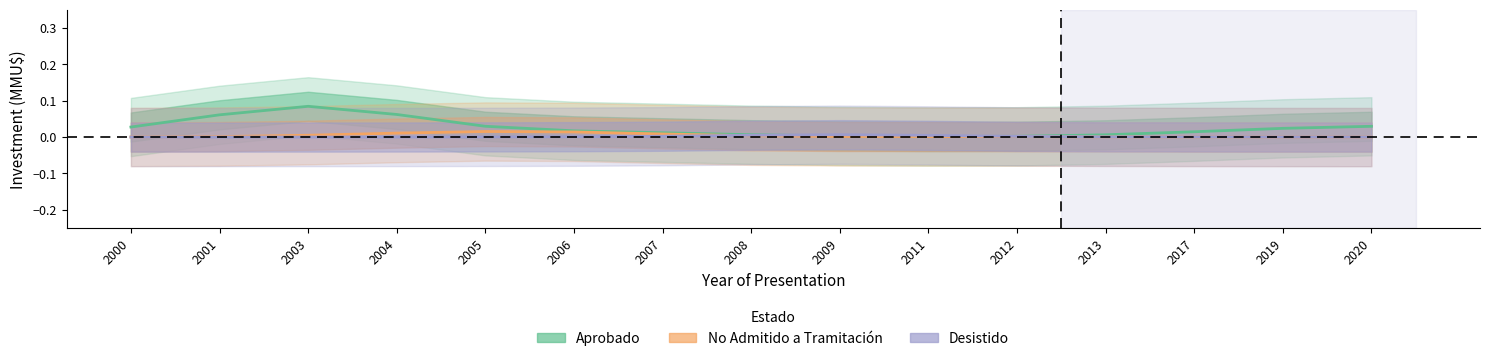

Does the chart have visible grid lines?

No